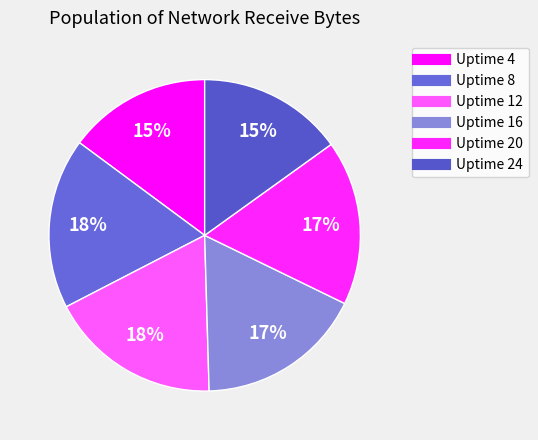

Which slice is the smallest?

Uptime 4